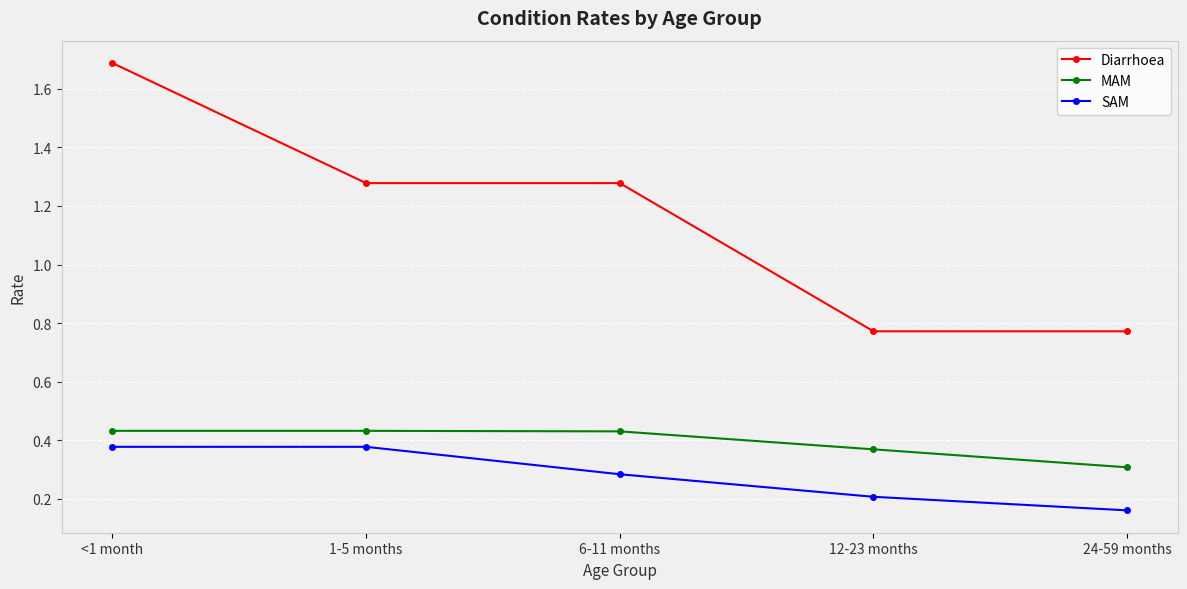

True or false: Diarrhoea and MAM cross at least once.

False